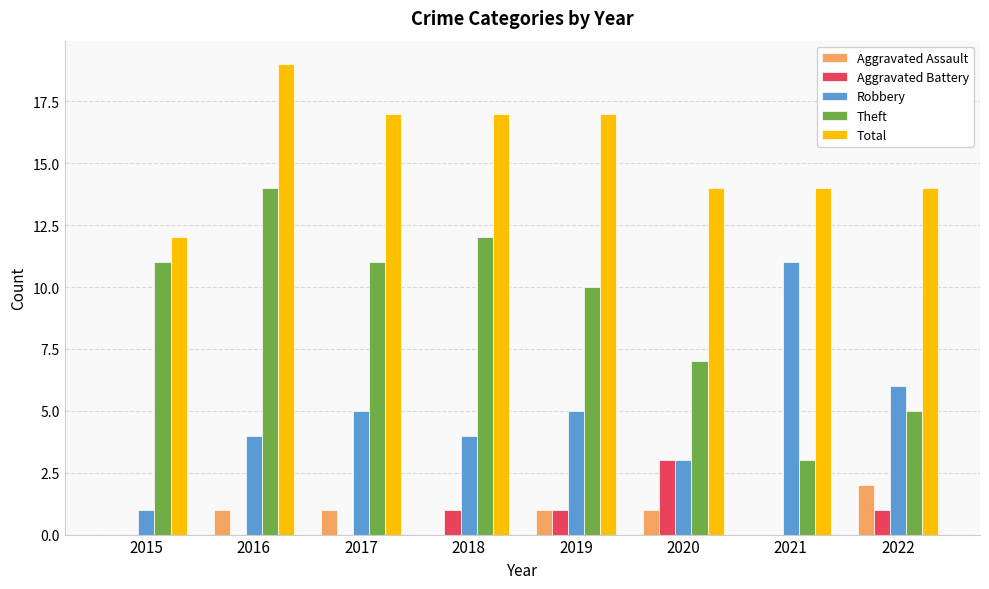

The Total series shows 14 at 2021. True or false?

True